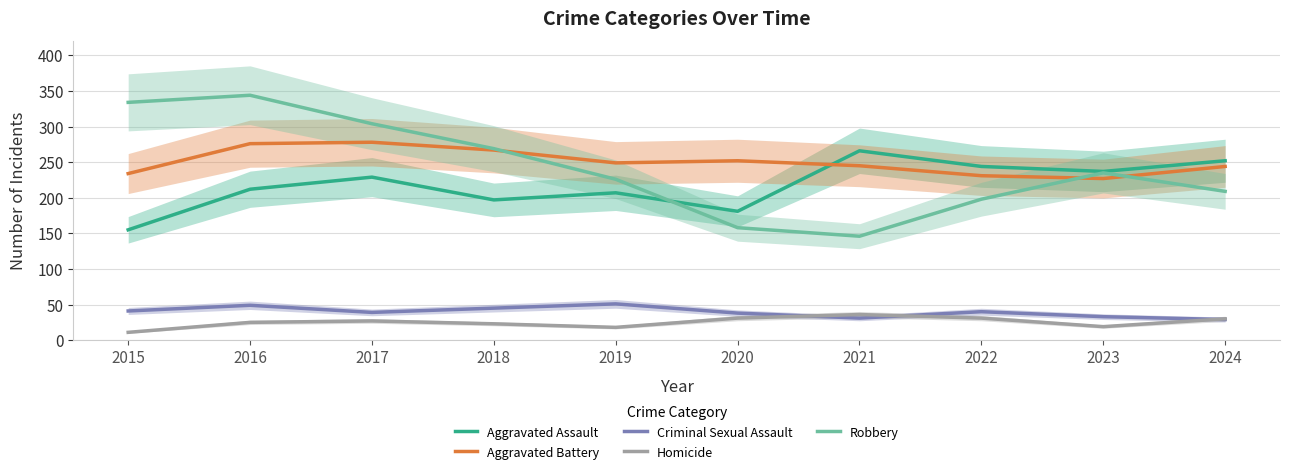

Count the number of data series in this chart.

5